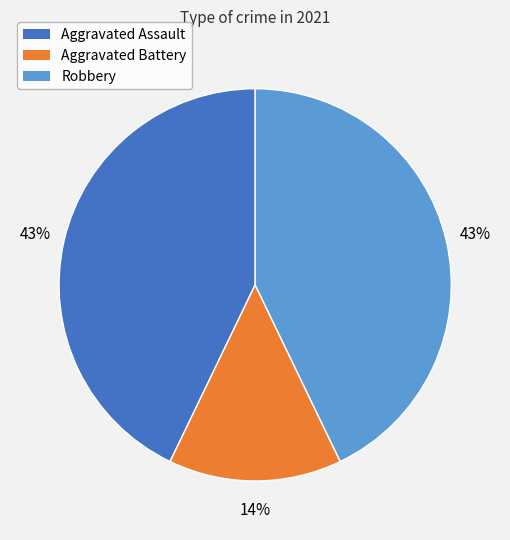

Is there any slice that represents more than half of the pie?

No